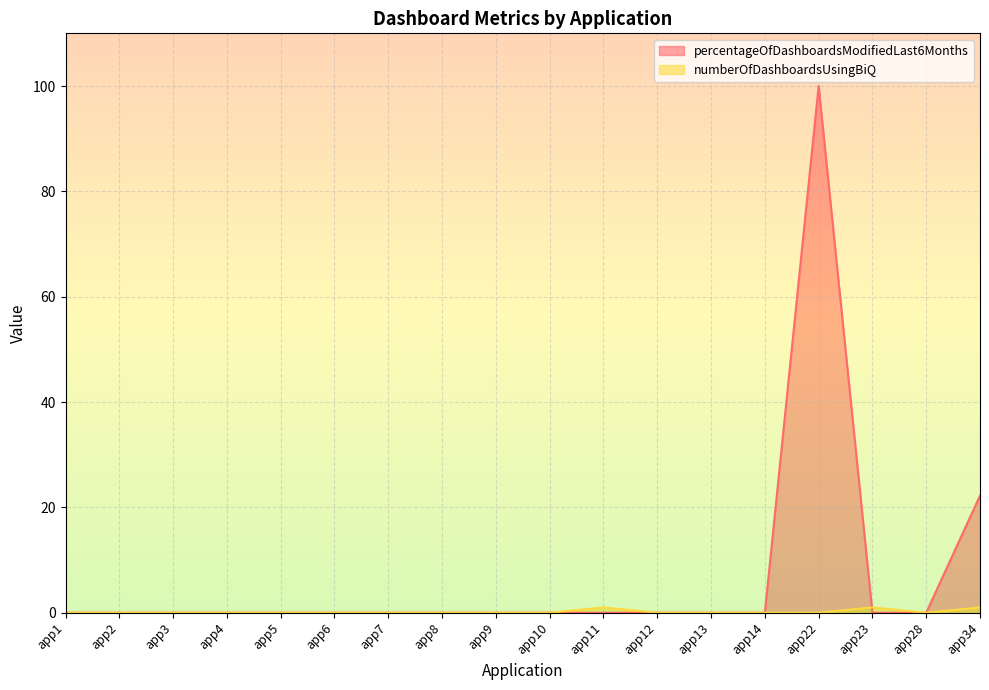

True or false: percentageOfDashboardsModifiedLast6Months has more than 0 points higher than both neighbors.

True